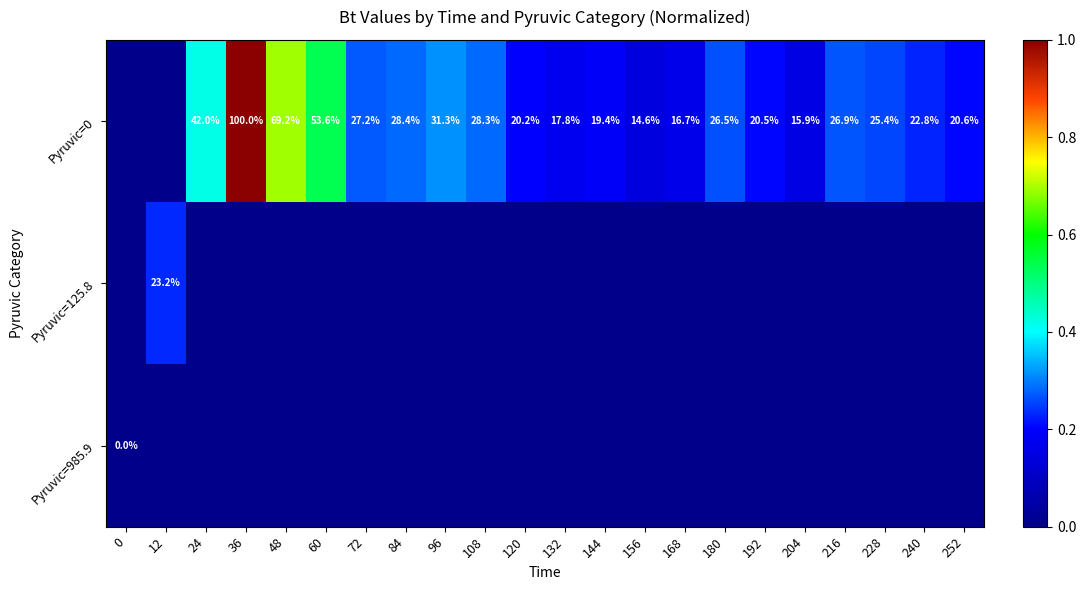

What is the total value across all series at 216?

0.3